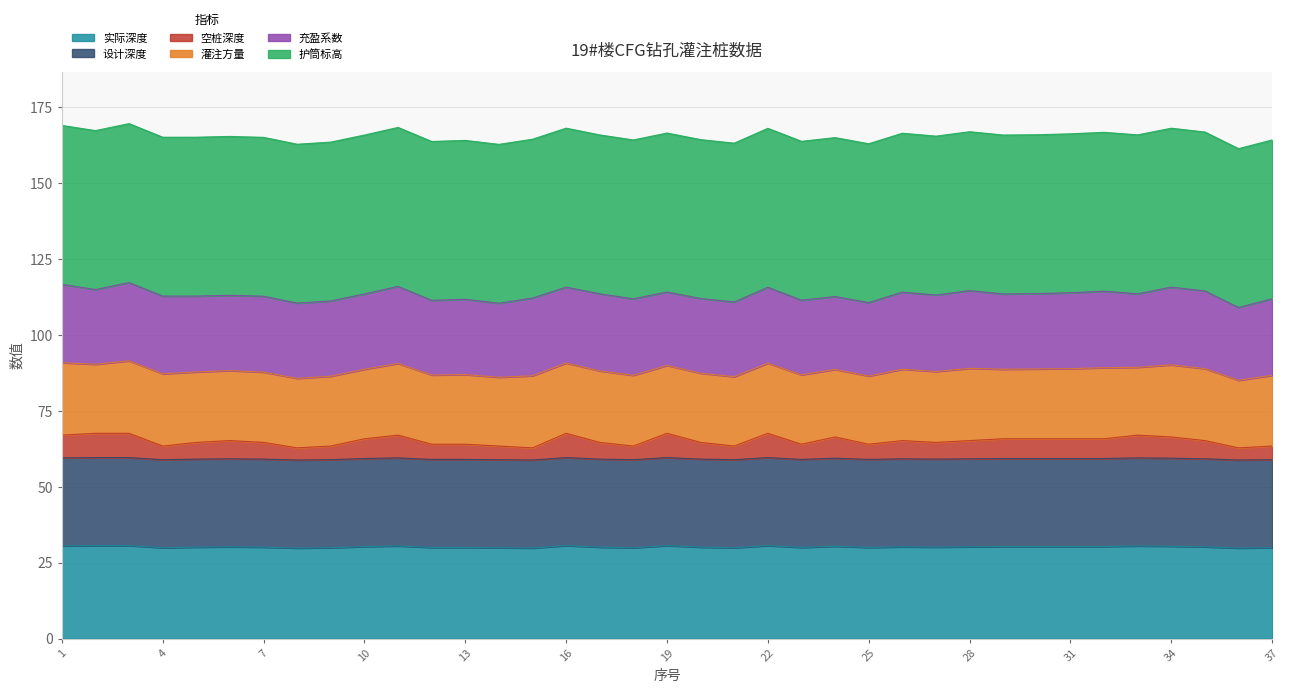

True or false: 空桩深度 and 护筒标高 cross at least once.

False